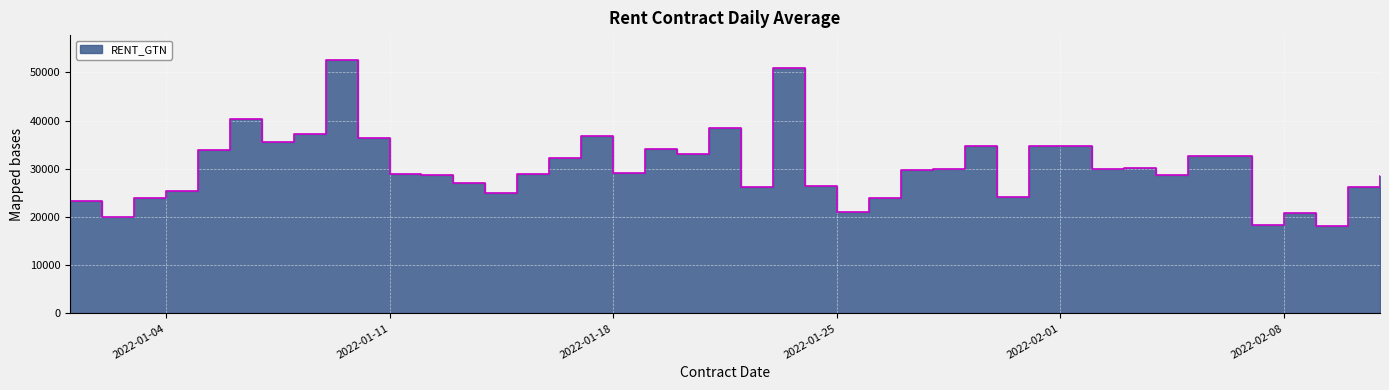

What is the minimum value shown in the chart?

18081.8